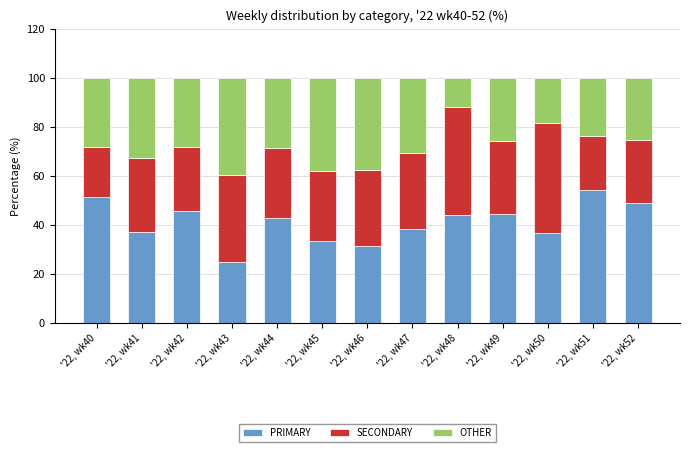

What is the sum of the PRIMARY values at '22, wk44 and '22, wk41?

79.8